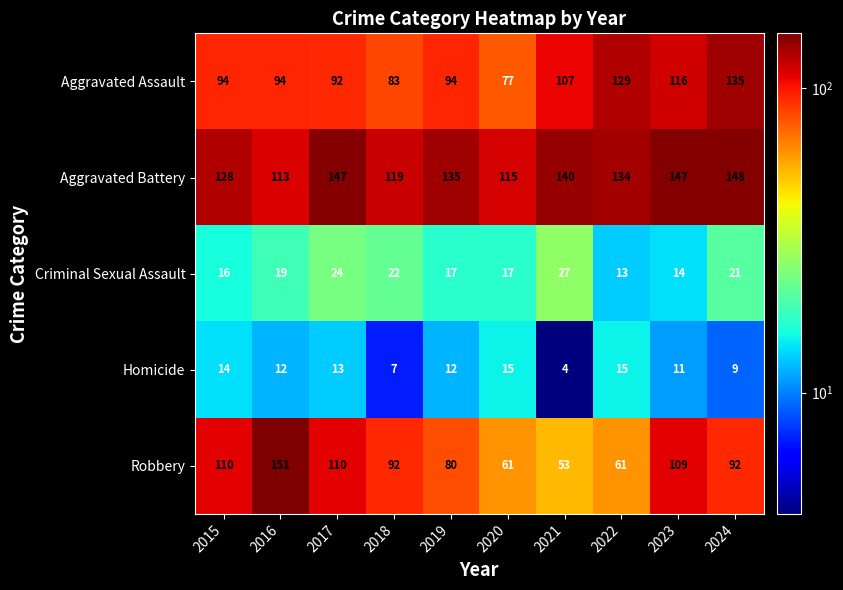

Which series has the largest total across all categories?

Aggravated Battery